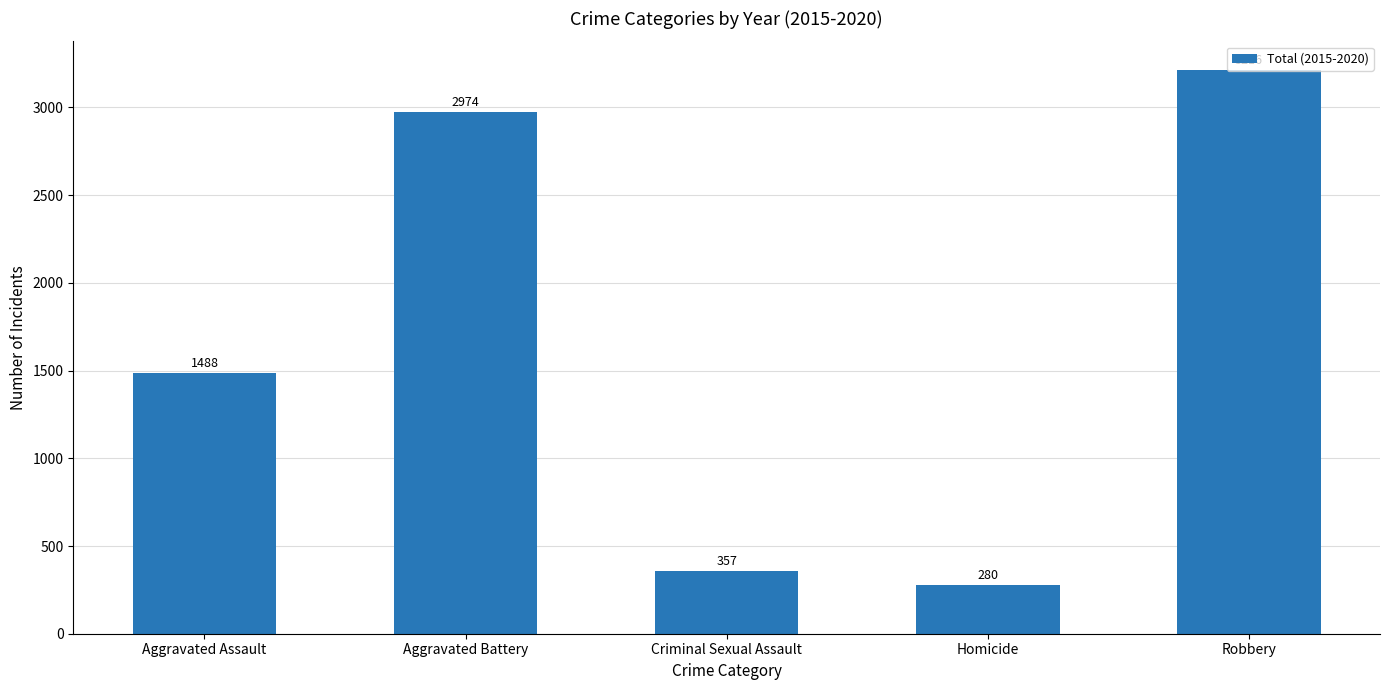

The value at Criminal Sexual Assault is 357. True or false?

True